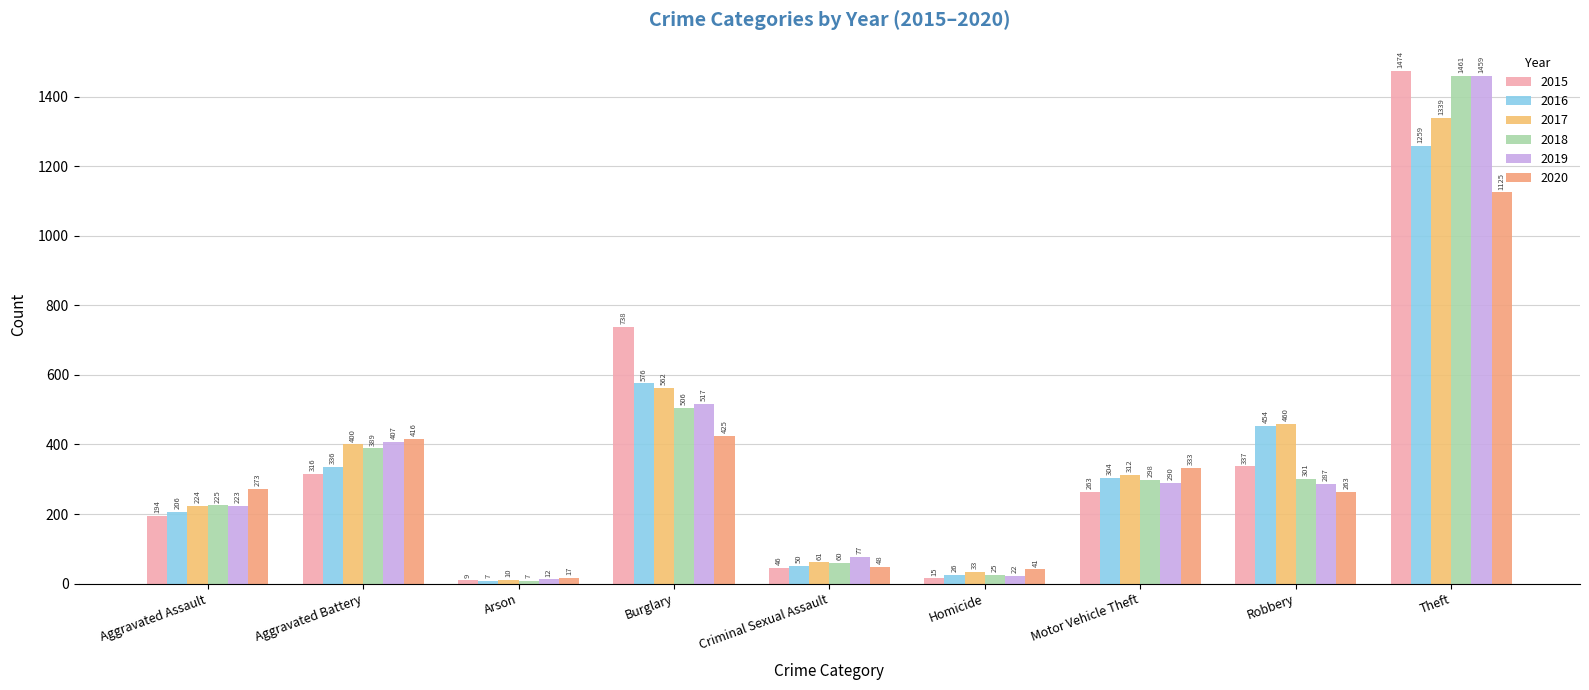

How many bars are there in total?

54